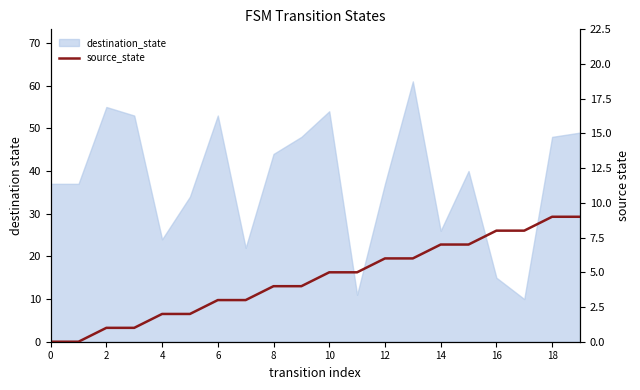

The chart shows a value of 13 at 17. True or false?

False